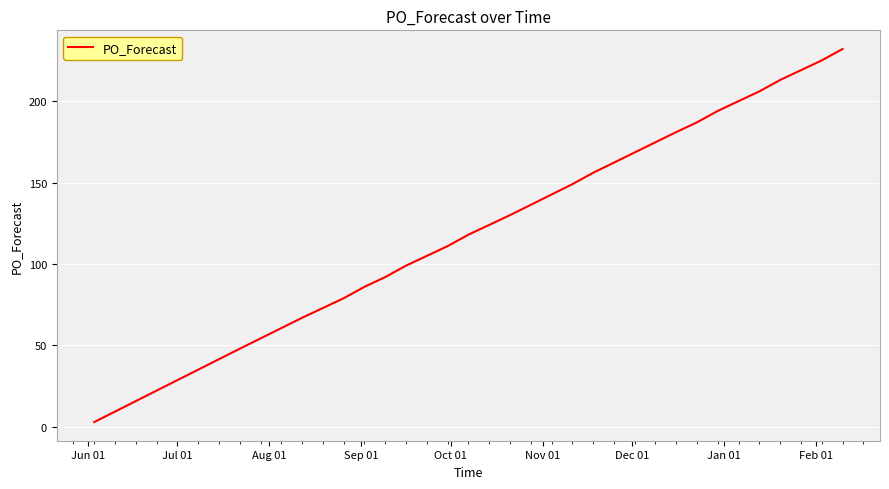

What is the difference between the maximum and minimum values?

229